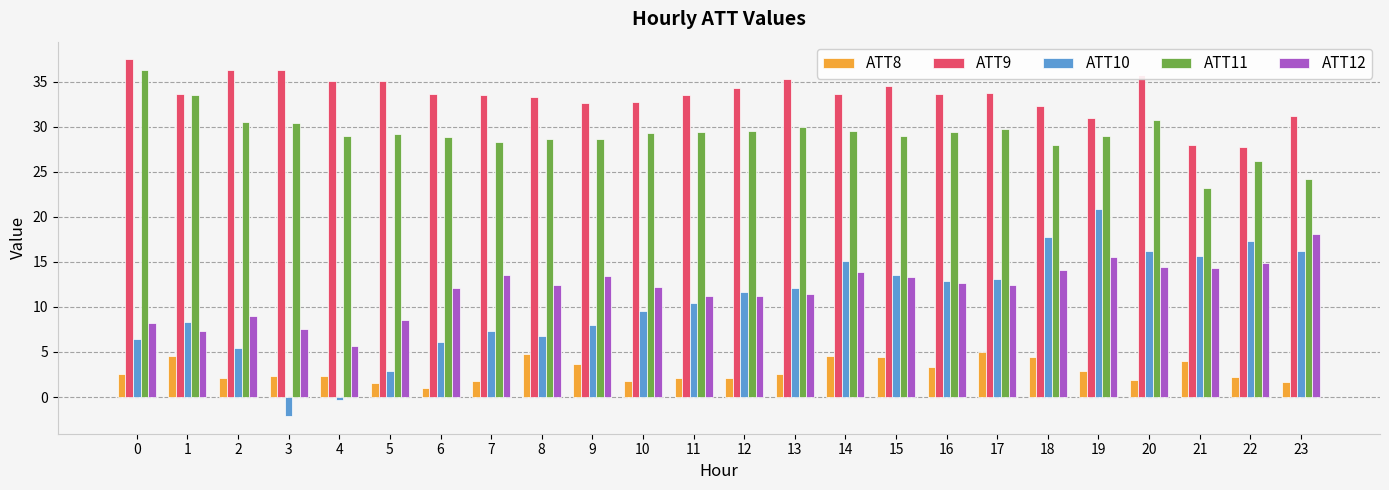

Rank the series by their maximum value, from highest to lowest.

ATT9, ATT11, ATT10, ATT12, ATT8